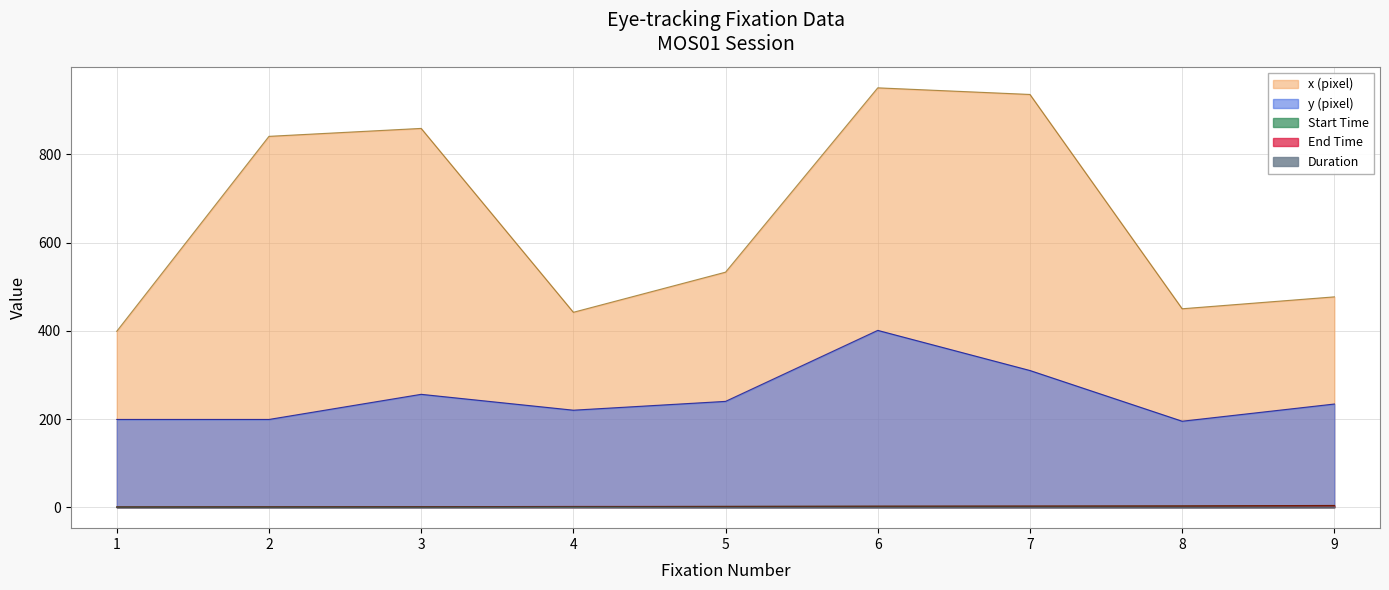

Reading left to right, transcribe all the data shown in this chart.

x: 399.0	841.0	859.0	442.0	533.0	951.0	936.0	450.0	477.0
y: 199.0	199.0	256.0	220.0	240.0	401.0	310.0	195.0	234.0
Start Time: 0.4	0.7	0.8	1.1	1.8	2.2	2.4	2.8	3.7
End Time: 0.6	0.8	1.1	1.8	1.9	2.4	2.6	2.9	4.0
Duration: 0.2	0.2	0.2	0.7	0.1	0.2	0.2	0.1	0.3